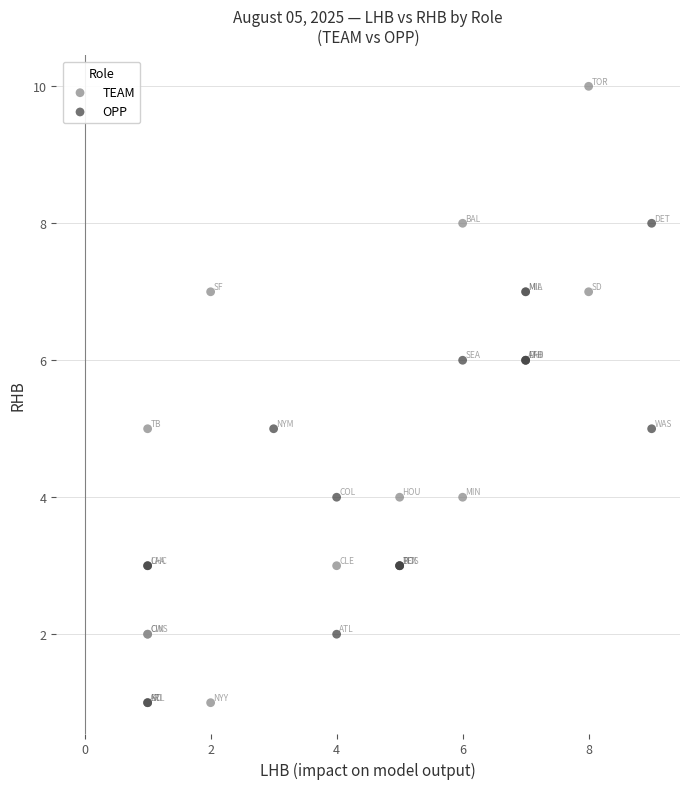

What are all the series names shown in the legend?

TEAM, OPP